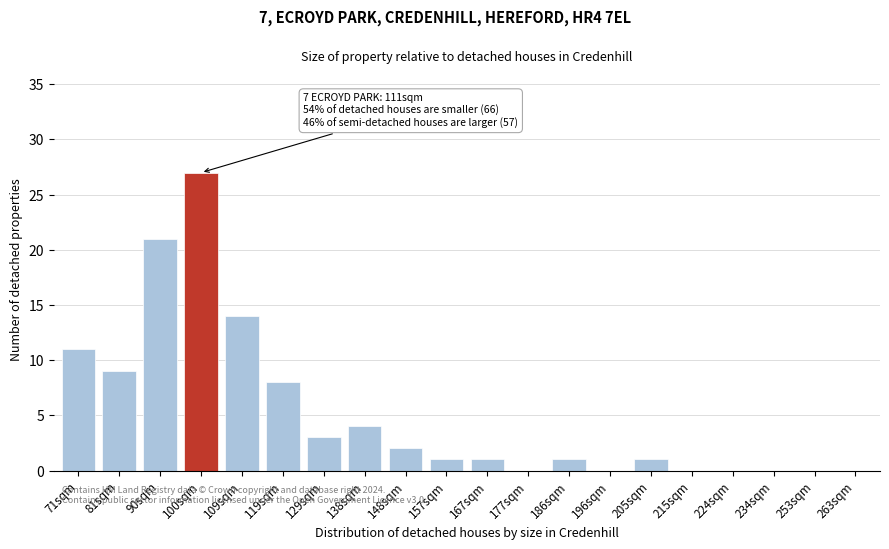

Reading right to left, what are all the values shown in this chart?

263sqm=0	253sqm=0	234sqm=0	224sqm=0	215sqm=0	205sqm=1	196sqm=0	186sqm=1	177sqm=0	167sqm=1	157sqm=1	148sqm=2	138sqm=4	129sqm=3	119sqm=8	109sqm=14	100sqm=27	90sqm=21	81sqm=9	71sqm=11